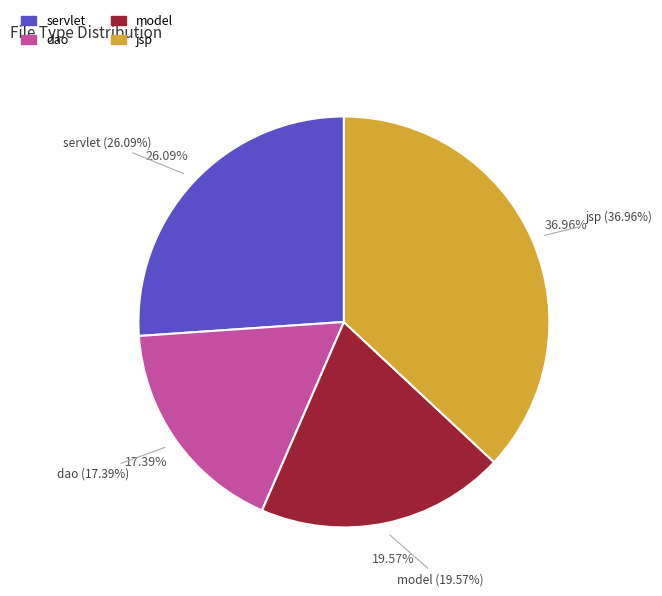

Rank the categories by value from lowest to highest.

dao, model, servlet, jsp